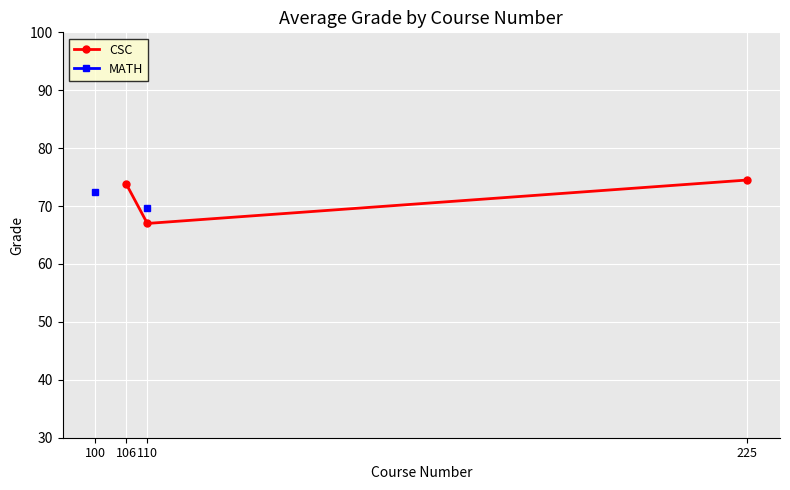

In CSC, how many points are lower than both neighbors (excluding endpoints)?

1